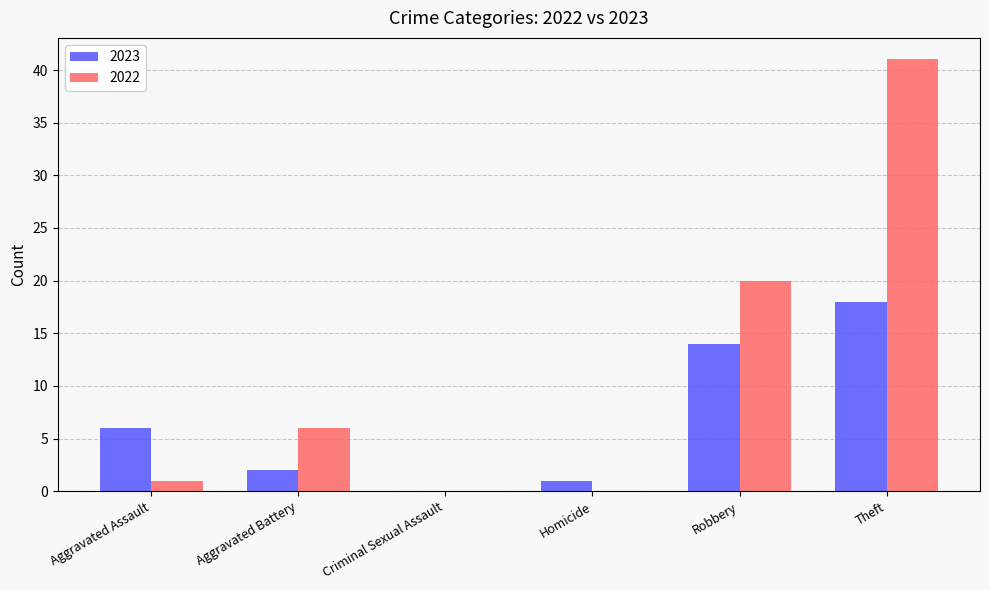

At which label is 2023 closest to 9?

Aggravated Assault